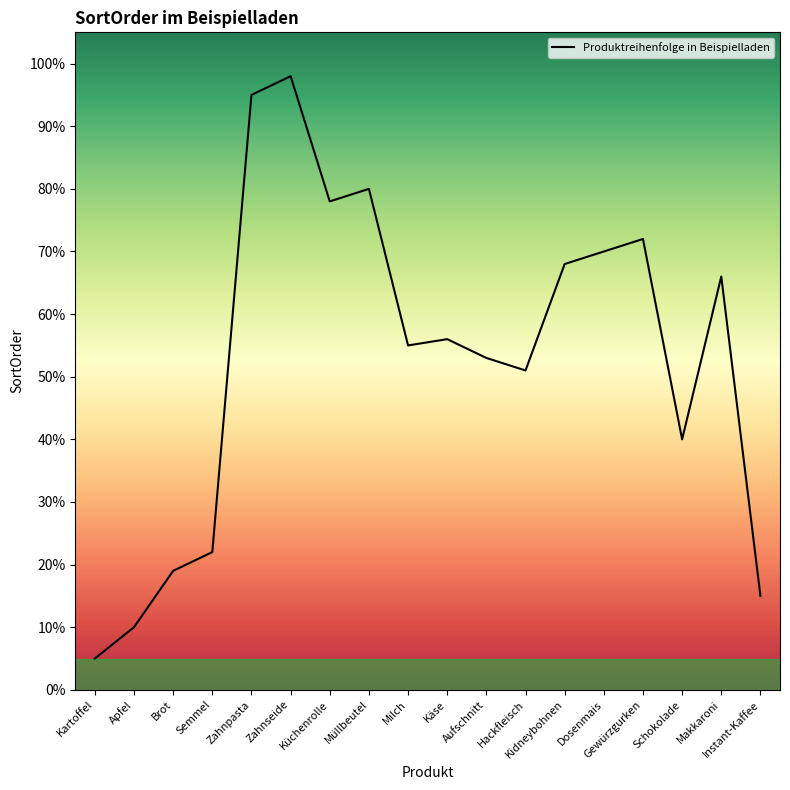

What is the greatest value displayed?

1.0